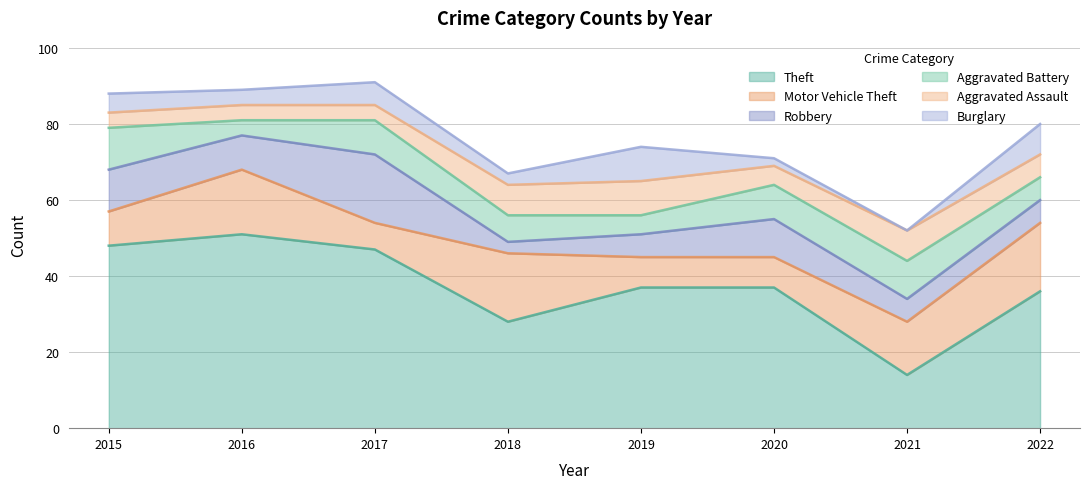

At how many categories does at least one series exceed 50?

1